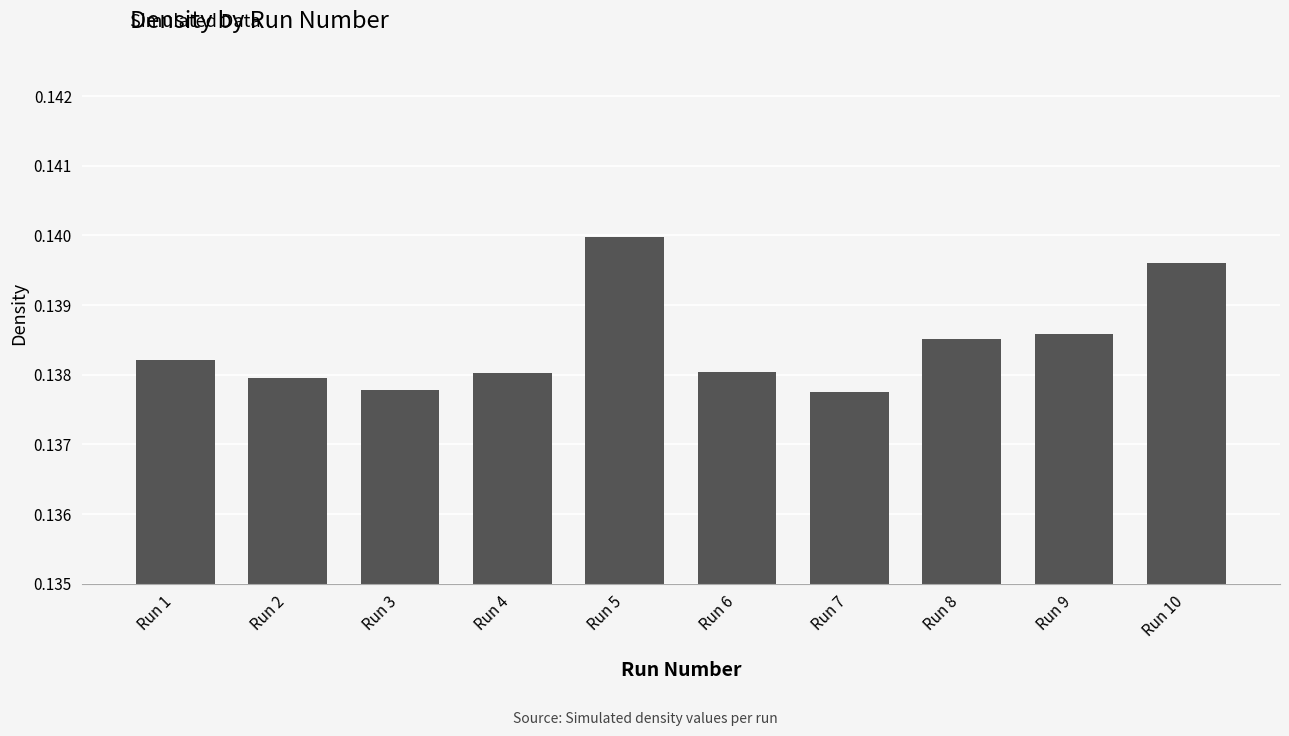

At which category does the chart reach its peak across all series?

Run 5